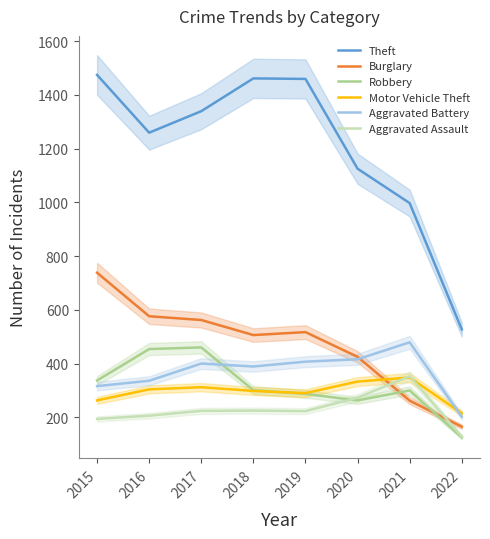

What is the approximate value of Aggravated Assault at 2018, to the nearest 10?

220